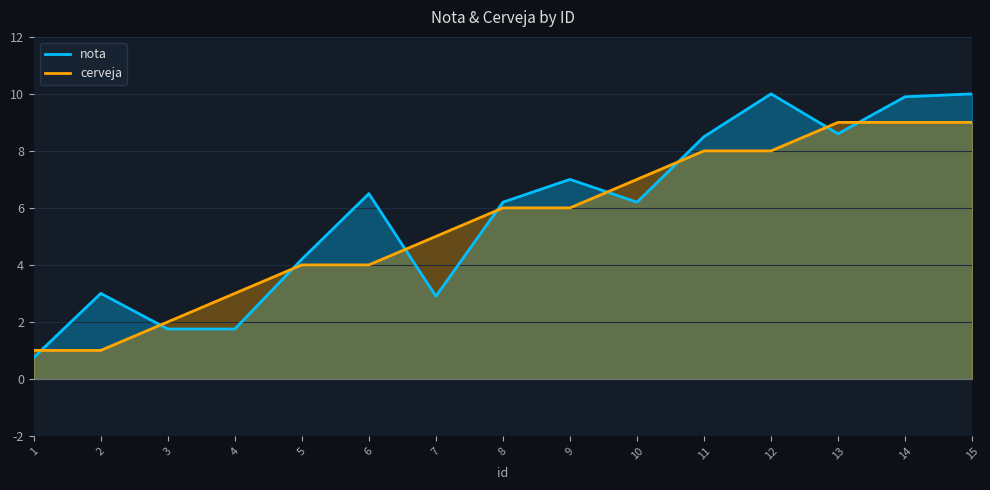

At 15, list the series in order from largest to smallest.

nota, cerveja